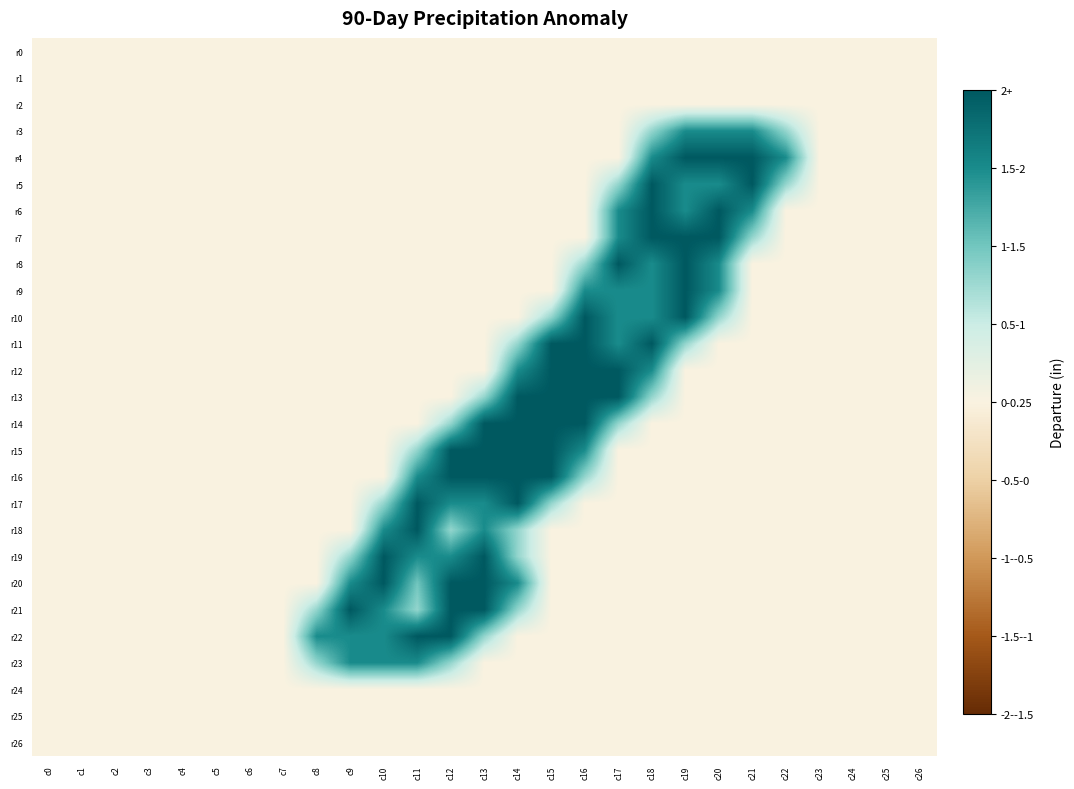

Reading right to left, what are all the values shown in this chart?

r0: c26=0.0	c25=0.0	c24=0.0	c23=0.0	c22=0.0	c21=0.0	c20=0.0	c19=0.0	c18=0.0	c17=0.0	c16=0.0	c15=0.0	c14=0.0	c13=0.0	c12=0.0	c11=0.0	c10=0.0	c9=0.0	c8=0.0	c7=0.0	c6=0.0	c5=0.0	c4=0.0	c3=0.0	c2=0.0	c1=0.0	c0=0.0
r1: c26=0.0	c25=0.0	c24=0.0	c23=0.0	c22=0.0	c21=0.0	c20=0.0	c19=0.0	c18=0.0	c17=0.0	c16=0.0	c15=0.0	c14=0.0	c13=0.0	c12=0.0	c11=0.0	c10=0.0	c9=0.0	c8=0.0	c7=0.0	c6=0.0	c5=0.0	c4=0.0	c3=0.0	c2=0.0	c1=0.0	c0=0.0
r2: c26=0.0	c25=0.0	c24=0.0	c23=0.0	c22=0.0	c21=0.0	c20=0.0	c19=0.0	c18=0.0	c17=0.0	c16=0.0	c15=0.0	c14=0.0	c13=0.0	c12=0.0	c11=0.0	c10=0.0	c9=0.0	c8=0.0	c7=0.0	c6=0.0	c5=0.0	c4=0.0	c3=0.0	c2=0.0	c1=0.0	c0=0.0
r3: c26=0.0	c25=0.0	c24=0.0	c23=0.0	c22=0.8	c21=1.5	c20=1.5	c19=1.5	c18=0.8	c17=0.0	c16=0.0	c15=0.0	c14=0.0	c13=0.0	c12=0.0	c11=0.0	c10=0.0	c9=0.0	c8=0.0	c7=0.0	c6=0.0	c5=0.0	c4=0.0	c3=0.0	c2=0.0	c1=0.0	c0=0.0
r4: c26=0.0	c25=0.0	c24=0.0	c23=0.0	c22=1.5	c21=2.0	c20=2.0	c19=2.0	c18=1.5	c17=0.0	c16=0.0	c15=0.0	c14=0.0	c13=0.0	c12=0.0	c11=0.0	c10=0.0	c9=0.0	c8=0.0	c7=0.0	c6=0.0	c5=0.0	c4=0.0	c3=0.0	c2=0.0	c1=0.0	c0=0.0
r5: c26=0.0	c25=0.0	c24=0.0	c23=0.0	c22=0.8	c21=2.0	c20=1.5	c19=1.5	c18=2.0	c17=0.8	c16=0.0	c15=0.0	c14=0.0	c13=0.0	c12=0.0	c11=0.0	c10=0.0	c9=0.0	c8=0.0	c7=0.0	c6=0.0	c5=0.0	c4=0.0	c3=0.0	c2=0.0	c1=0.0	c0=0.0
r6: c26=0.0	c25=0.0	c24=0.0	c23=0.0	c22=0.0	c21=1.5	c20=2.0	c19=1.5	c18=2.0	c17=1.5	c16=0.0	c15=0.0	c14=0.0	c13=0.0	c12=0.0	c11=0.0	c10=0.0	c9=0.0	c8=0.0	c7=0.0	c6=0.0	c5=0.0	c4=0.0	c3=0.0	c2=0.0	c1=0.0	c0=0.0
r7: c26=0.0	c25=0.0	c24=0.0	c23=0.0	c22=0.0	c21=0.8	c20=2.0	c19=2.0	c18=2.0	c17=1.5	c16=0.0	c15=0.0	c14=0.0	c13=0.0	c12=0.0	c11=0.0	c10=0.0	c9=0.0	c8=0.0	c7=0.0	c6=0.0	c5=0.0	c4=0.0	c3=0.0	c2=0.0	c1=0.0	c0=0.0
r8: c26=0.0	c25=0.0	c24=0.0	c23=0.0	c22=0.0	c21=0.0	c20=1.5	c19=2.0	c18=1.5	c17=2.0	c16=0.8	c15=0.0	c14=0.0	c13=0.0	c12=0.0	c11=0.0	c10=0.0	c9=0.0	c8=0.0	c7=0.0	c6=0.0	c5=0.0	c4=0.0	c3=0.0	c2=0.0	c1=0.0	c0=0.0
r9: c26=0.0	c25=0.0	c24=0.0	c23=0.0	c22=0.0	c21=0.0	c20=1.5	c19=2.0	c18=1.5	c17=1.5	c16=1.5	c15=0.0	c14=0.0	c13=0.0	c12=0.0	c11=0.0	c10=0.0	c9=0.0	c8=0.0	c7=0.0	c6=0.0	c5=0.0	c4=0.0	c3=0.0	c2=0.0	c1=0.0	c0=0.0
r10: c26=0.0	c25=0.0	c24=0.0	c23=0.0	c22=0.0	c21=0.0	c20=0.8	c19=2.0	c18=1.5	c17=1.5	c16=2.0	c15=0.8	c14=0.0	c13=0.0	c12=0.0	c11=0.0	c10=0.0	c9=0.0	c8=0.0	c7=0.0	c6=0.0	c5=0.0	c4=0.0	c3=0.0	c2=0.0	c1=0.0	c0=0.0
r11: c26=0.0	c25=0.0	c24=0.0	c23=0.0	c22=0.0	c21=0.0	c20=0.0	c19=0.8	c18=2.0	c17=1.5	c16=2.0	c15=2.0	c14=0.8	c13=0.0	c12=0.0	c11=0.0	c10=0.0	c9=0.0	c8=0.0	c7=0.0	c6=0.0	c5=0.0	c4=0.0	c3=0.0	c2=0.0	c1=0.0	c0=0.0
r12: c26=0.0	c25=0.0	c24=0.0	c23=0.0	c22=0.0	c21=0.0	c20=0.0	c19=0.0	c18=1.5	c17=2.0	c16=2.0	c15=2.0	c14=1.5	c13=0.0	c12=0.0	c11=0.0	c10=0.0	c9=0.0	c8=0.0	c7=0.0	c6=0.0	c5=0.0	c4=0.0	c3=0.0	c2=0.0	c1=0.0	c0=0.0
r13: c26=0.0	c25=0.0	c24=0.0	c23=0.0	c22=0.0	c21=0.0	c20=0.0	c19=0.0	c18=0.8	c17=2.0	c16=2.0	c15=2.0	c14=2.0	c13=0.8	c12=0.0	c11=0.0	c10=0.0	c9=0.0	c8=0.0	c7=0.0	c6=0.0	c5=0.0	c4=0.0	c3=0.0	c2=0.0	c1=0.0	c0=0.0
r14: c26=0.0	c25=0.0	c24=0.0	c23=0.0	c22=0.0	c21=0.0	c20=0.0	c19=0.0	c18=0.0	c17=0.8	c16=2.0	c15=2.0	c14=2.0	c13=2.0	c12=0.8	c11=0.0	c10=0.0	c9=0.0	c8=0.0	c7=0.0	c6=0.0	c5=0.0	c4=0.0	c3=0.0	c2=0.0	c1=0.0	c0=0.0
r15: c26=0.0	c25=0.0	c24=0.0	c23=0.0	c22=0.0	c21=0.0	c20=0.0	c19=0.0	c18=0.0	c17=0.0	c16=1.5	c15=2.0	c14=2.0	c13=2.0	c12=2.0	c11=0.8	c10=0.0	c9=0.0	c8=0.0	c7=0.0	c6=0.0	c5=0.0	c4=0.0	c3=0.0	c2=0.0	c1=0.0	c0=0.0
r16: c26=0.0	c25=0.0	c24=0.0	c23=0.0	c22=0.0	c21=0.0	c20=0.0	c19=0.0	c18=0.0	c17=0.0	c16=0.8	c15=2.0	c14=2.0	c13=2.0	c12=2.0	c11=1.5	c10=0.0	c9=0.0	c8=0.0	c7=0.0	c6=0.0	c5=0.0	c4=0.0	c3=0.0	c2=0.0	c1=0.0	c0=0.0
r17: c26=0.0	c25=0.0	c24=0.0	c23=0.0	c22=0.0	c21=0.0	c20=0.0	c19=0.0	c18=0.0	c17=0.0	c16=0.0	c15=0.8	c14=2.0	c13=1.5	c12=1.5	c11=2.0	c10=0.8	c9=0.0	c8=0.0	c7=0.0	c6=0.0	c5=0.0	c4=0.0	c3=0.0	c2=0.0	c1=0.0	c0=0.0
r18: c26=0.0	c25=0.0	c24=0.0	c23=0.0	c22=0.0	c21=0.0	c20=0.0	c19=0.0	c18=0.0	c17=0.0	c16=0.0	c15=0.0	c14=0.8	c13=1.5	c12=0.8	c11=2.0	c10=1.5	c9=0.0	c8=0.0	c7=0.0	c6=0.0	c5=0.0	c4=0.0	c3=0.0	c2=0.0	c1=0.0	c0=0.0
r19: c26=0.0	c25=0.0	c24=0.0	c23=0.0	c22=0.0	c21=0.0	c20=0.0	c19=0.0	c18=0.0	c17=0.0	c16=0.0	c15=0.0	c14=0.8	c13=2.0	c12=1.5	c11=1.5	c10=2.0	c9=0.8	c8=0.0	c7=0.0	c6=0.0	c5=0.0	c4=0.0	c3=0.0	c2=0.0	c1=0.0	c0=0.0
r20: c26=0.0	c25=0.0	c24=0.0	c23=0.0	c22=0.0	c21=0.0	c20=0.0	c19=0.0	c18=0.0	c17=0.0	c16=0.0	c15=0.0	c14=1.5	c13=2.0	c12=2.0	c11=1.0	c10=2.0	c9=1.5	c8=0.0	c7=0.0	c6=0.0	c5=0.0	c4=0.0	c3=0.0	c2=0.0	c1=0.0	c0=0.0
r21: c26=0.0	c25=0.0	c24=0.0	c23=0.0	c22=0.0	c21=0.0	c20=0.0	c19=0.0	c18=0.0	c17=0.0	c16=0.0	c15=0.0	c14=0.8	c13=2.0	c12=2.0	c11=0.8	c10=1.5	c9=2.0	c8=0.8	c7=0.0	c6=0.0	c5=0.0	c4=0.0	c3=0.0	c2=0.0	c1=0.0	c0=0.0
r22: c26=0.0	c25=0.0	c24=0.0	c23=0.0	c22=0.0	c21=0.0	c20=0.0	c19=0.0	c18=0.0	c17=0.0	c16=0.0	c15=0.0	c14=0.0	c13=0.8	c12=2.0	c11=2.0	c10=1.5	c9=1.5	c8=1.5	c7=0.0	c6=0.0	c5=0.0	c4=0.0	c3=0.0	c2=0.0	c1=0.0	c0=0.0
r23: c26=0.0	c25=0.0	c24=0.0	c23=0.0	c22=0.0	c21=0.0	c20=0.0	c19=0.0	c18=0.0	c17=0.0	c16=0.0	c15=0.0	c14=0.0	c13=0.0	c12=0.8	c11=1.5	c10=1.5	c9=1.5	c8=0.8	c7=0.0	c6=0.0	c5=0.0	c4=0.0	c3=0.0	c2=0.0	c1=0.0	c0=0.0
r24: c26=0.0	c25=0.0	c24=0.0	c23=0.0	c22=0.0	c21=0.0	c20=0.0	c19=0.0	c18=0.0	c17=0.0	c16=0.0	c15=0.0	c14=0.0	c13=0.0	c12=0.0	c11=0.0	c10=0.0	c9=0.0	c8=0.0	c7=0.0	c6=0.0	c5=0.0	c4=0.0	c3=0.0	c2=0.0	c1=0.0	c0=0.0
r25: c26=0.0	c25=0.0	c24=0.0	c23=0.0	c22=0.0	c21=0.0	c20=0.0	c19=0.0	c18=0.0	c17=0.0	c16=0.0	c15=0.0	c14=0.0	c13=0.0	c12=0.0	c11=0.0	c10=0.0	c9=0.0	c8=0.0	c7=0.0	c6=0.0	c5=0.0	c4=0.0	c3=0.0	c2=0.0	c1=0.0	c0=0.0
r26: c26=0.0	c25=0.0	c24=0.0	c23=0.0	c22=0.0	c21=0.0	c20=0.0	c19=0.0	c18=0.0	c17=0.0	c16=0.0	c15=0.0	c14=0.0	c13=0.0	c12=0.0	c11=0.0	c10=0.0	c9=0.0	c8=0.0	c7=0.0	c6=0.0	c5=0.0	c4=0.0	c3=0.0	c2=0.0	c1=0.0	c0=0.0